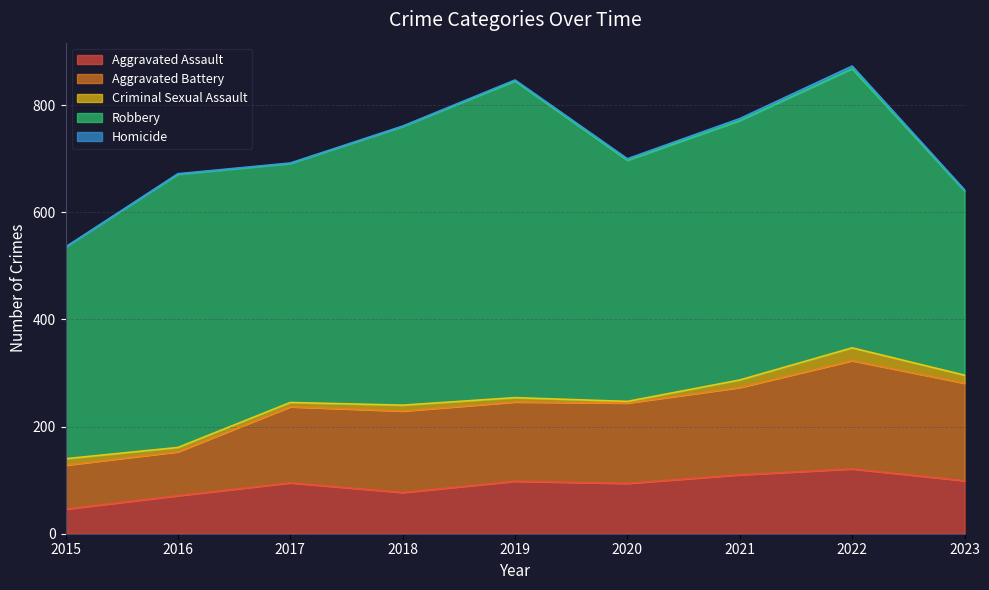

Reading left to right, transcribe all the data shown in this chart.

Aggravated Assault: 2015=46	2016=71	2017=95	2018=77	2019=98	2020=94	2021=110	2022=121	2023=99
Aggravated Battery: 2015=82	2016=82	2017=142	2018=152	2019=148	2020=150	2021=163	2022=202	2023=182
Criminal Sexual Assault: 2015=12	2016=8	2017=8	2018=11	2019=8	2020=3	2021=14	2022=24	2023=15
Robbery: 2015=395	2016=510	2017=446	2018=520	2019=591	2020=450	2021=484	2022=521	2023=344
Homicide: 2015=0	2016=1	2017=1	2018=1	2019=2	2020=3	2021=4	2022=5	2023=2